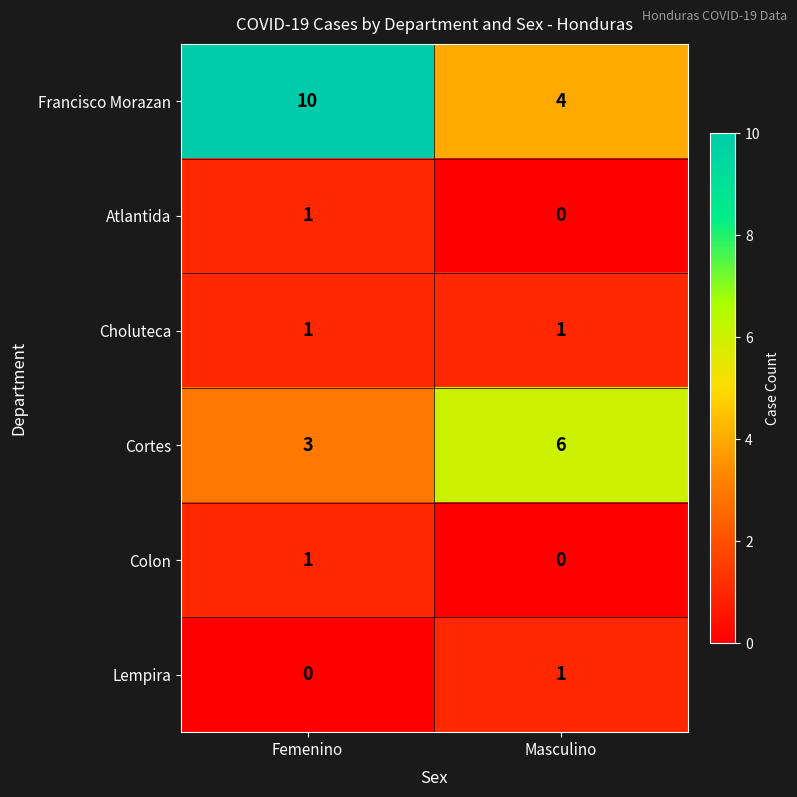

List the labels in order of Cortes value, largest first.

Masculino, Femenino